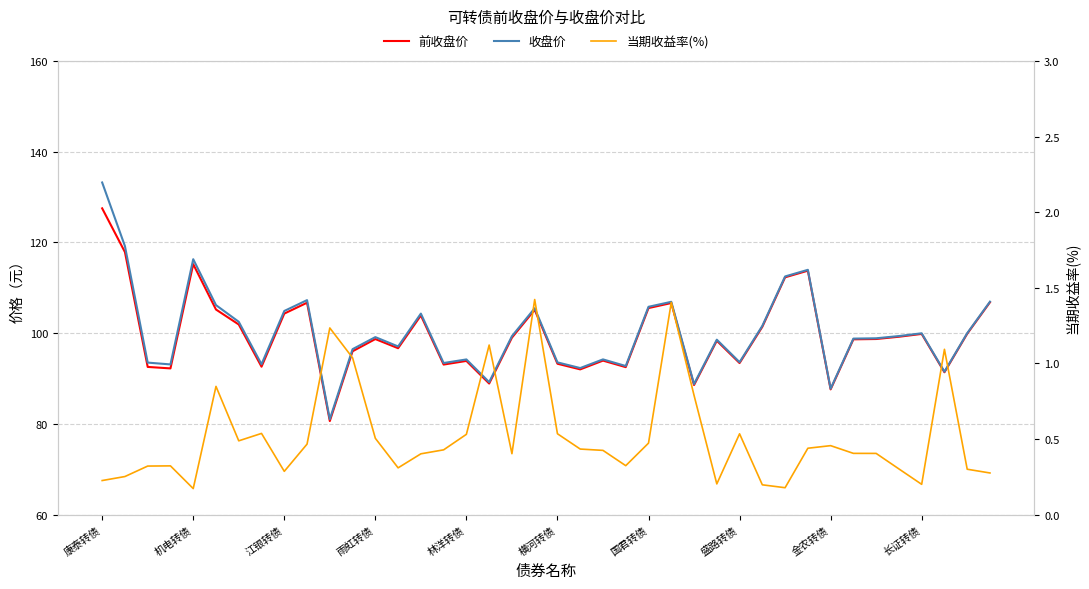

At which category is the sum across all series the highest?

康泰转债